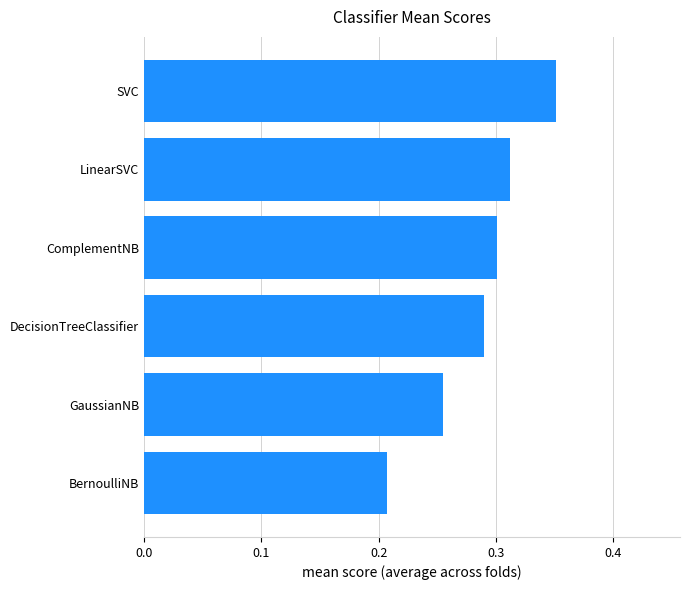

Which has a higher value, LinearSVC or GaussianNB?

LinearSVC